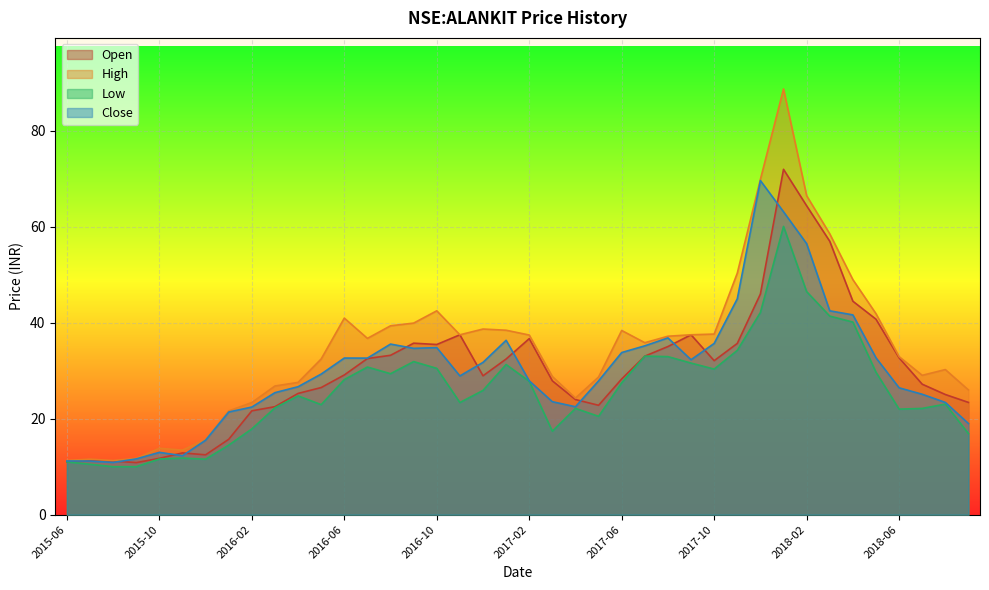

At which label does high reach its minimum?

2015-08